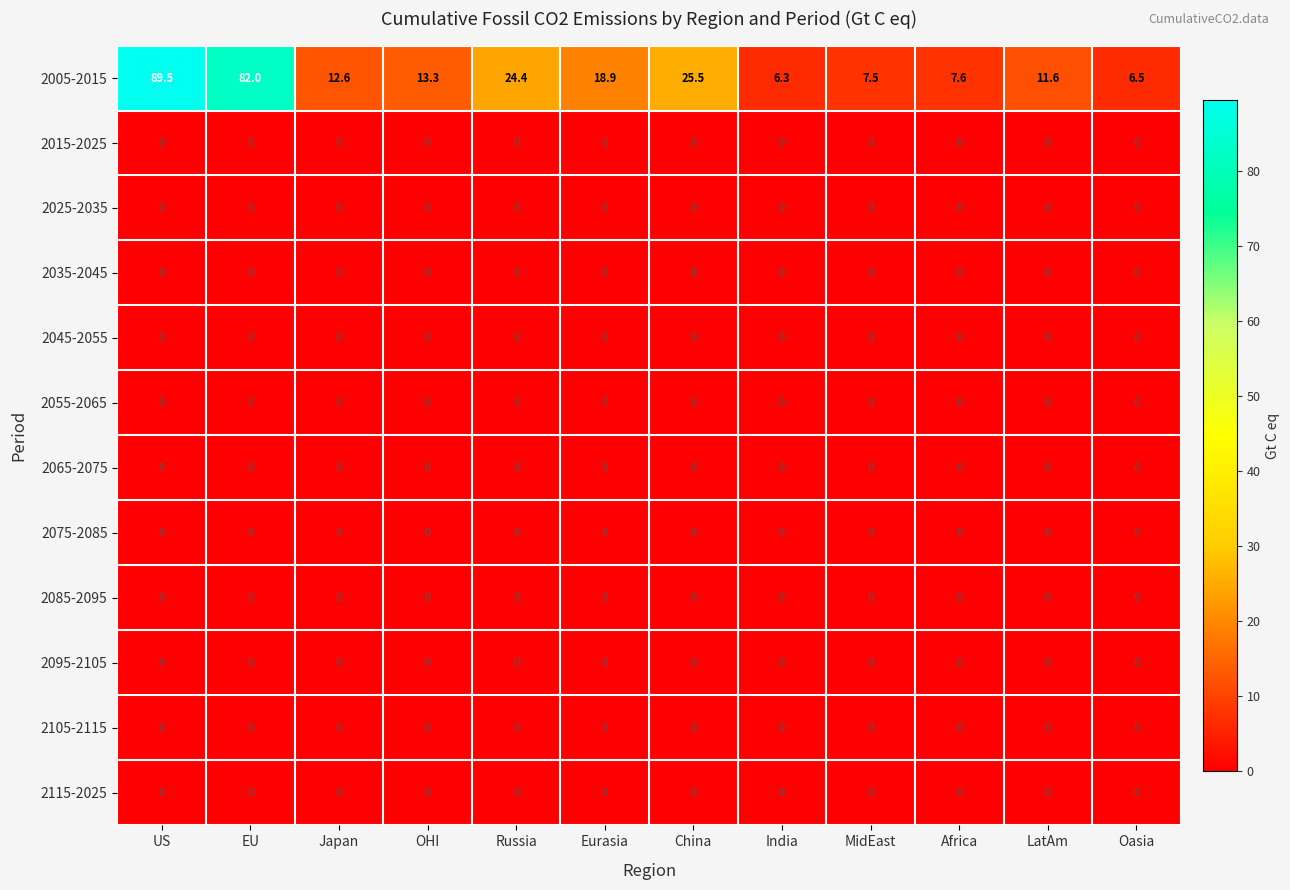

Read the 2005-2015 value at MidEast.

7.5